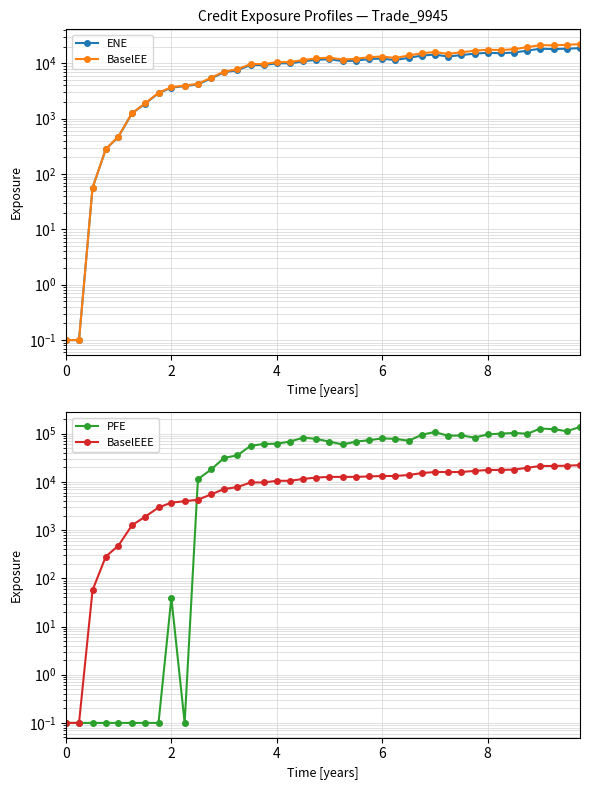

What is the sum of all PFE values?

2374442.5